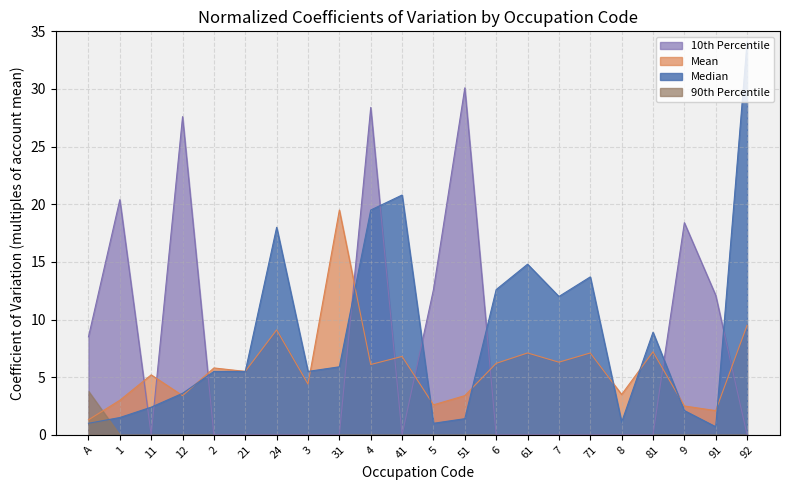

At which category is the sum across all series the highest?

4